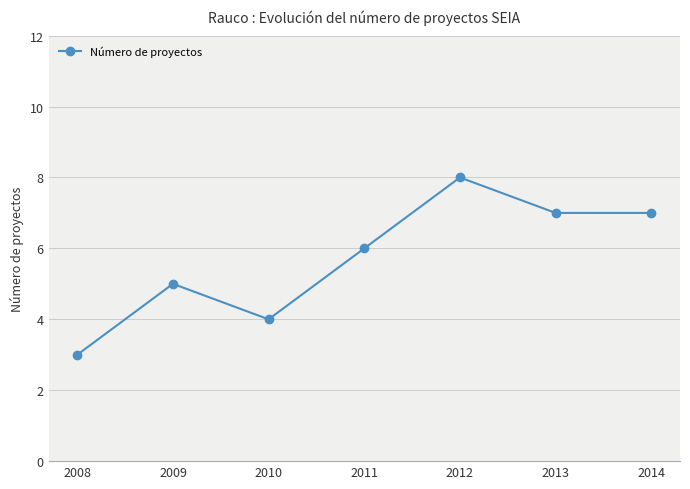

How many points are lower than both their immediate neighbors (excluding endpoints)?

1